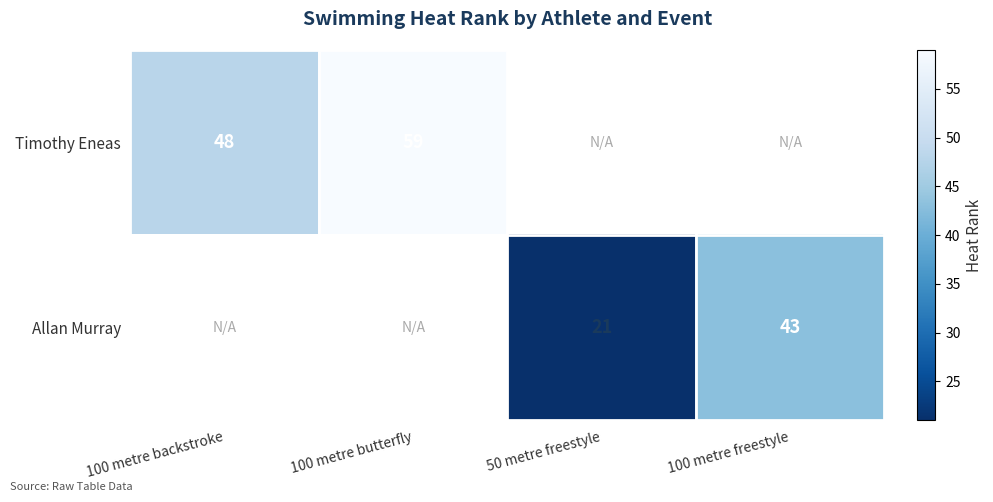

The value of Timothy Eneas at 100 metre butterfly is 23.8. True or false?

False